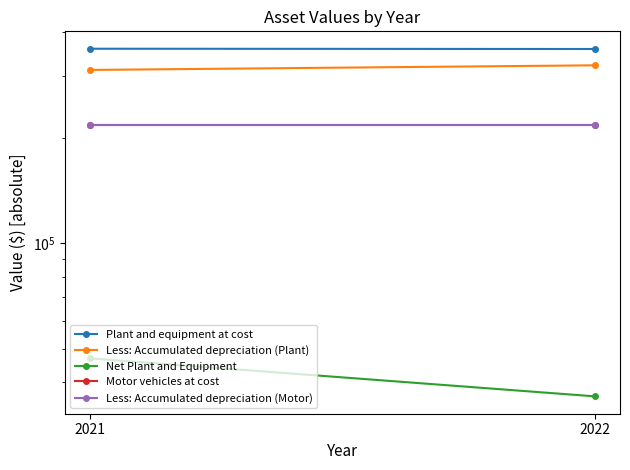

Where is Motor vehicles at cost nearest to the value 217451?

2022